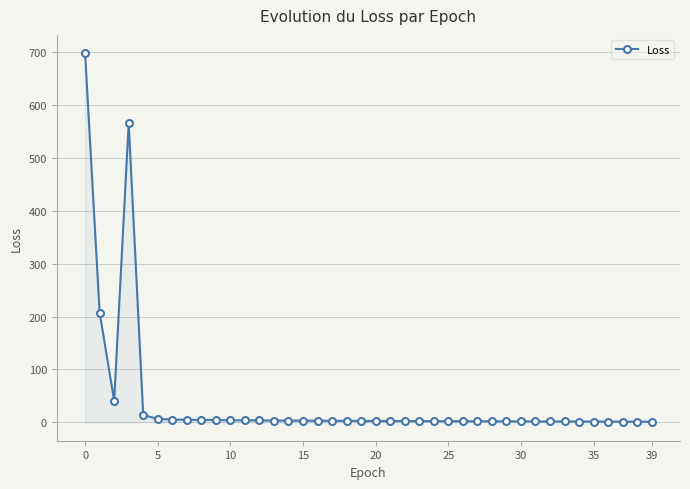

What is the average value?

40.4